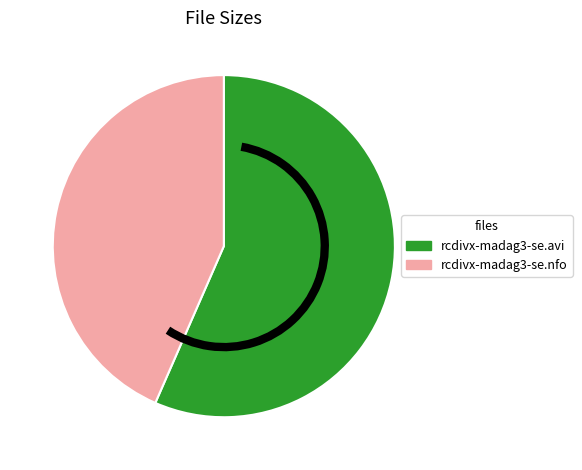

Is rcdivx-madag3-se.nfo the majority of the pie?

No